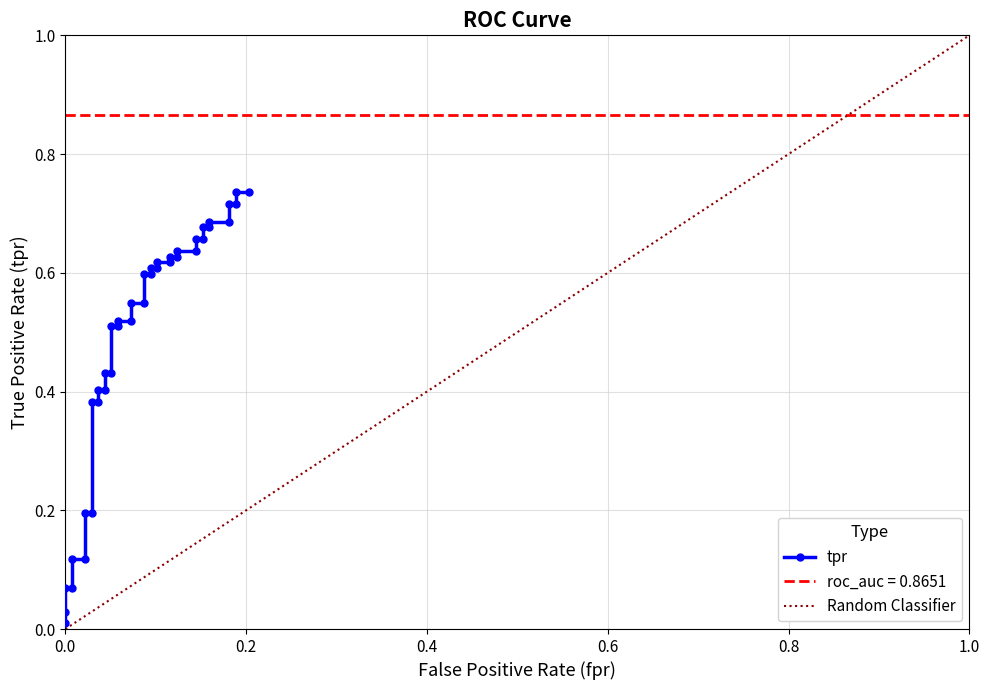

Reading left to right, list all the values displayed in this chart.

0.0	0.0	0.1	0.1	0.1	0.1	0.2	0.2	0.4	0.4	0.4	0.4	0.4	0.4	0.5	0.5	0.5	0.5	0.5	0.5	0.6	0.6	0.6	0.6	0.6	0.6	0.6	0.6	0.6	0.6	0.7	0.7	0.7	0.7	0.7	0.7	0.7	0.7	0.7	0.7